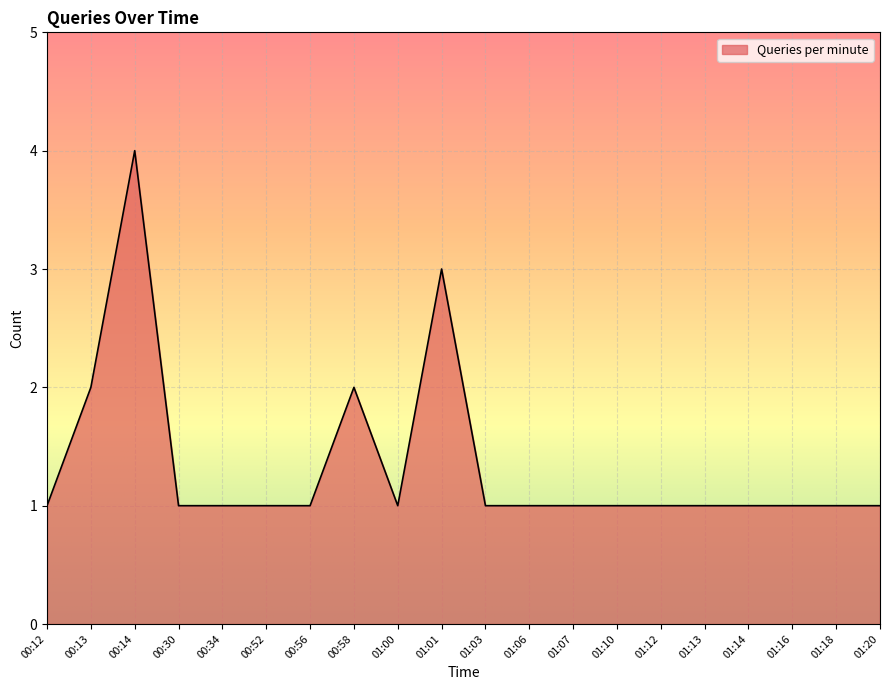

The chart shows a value of 1 at 01:16. True or false?

True